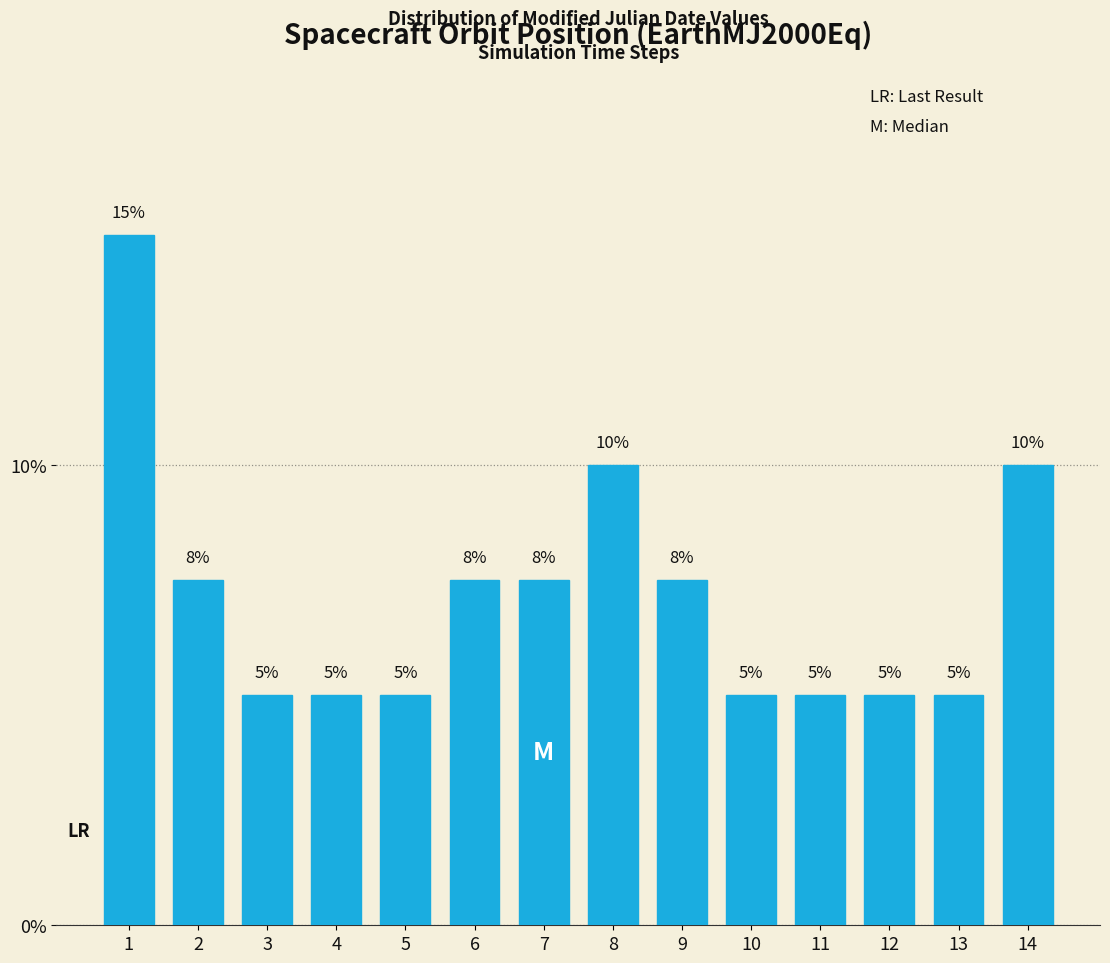

What is the maximum value shown in the chart?

15.0